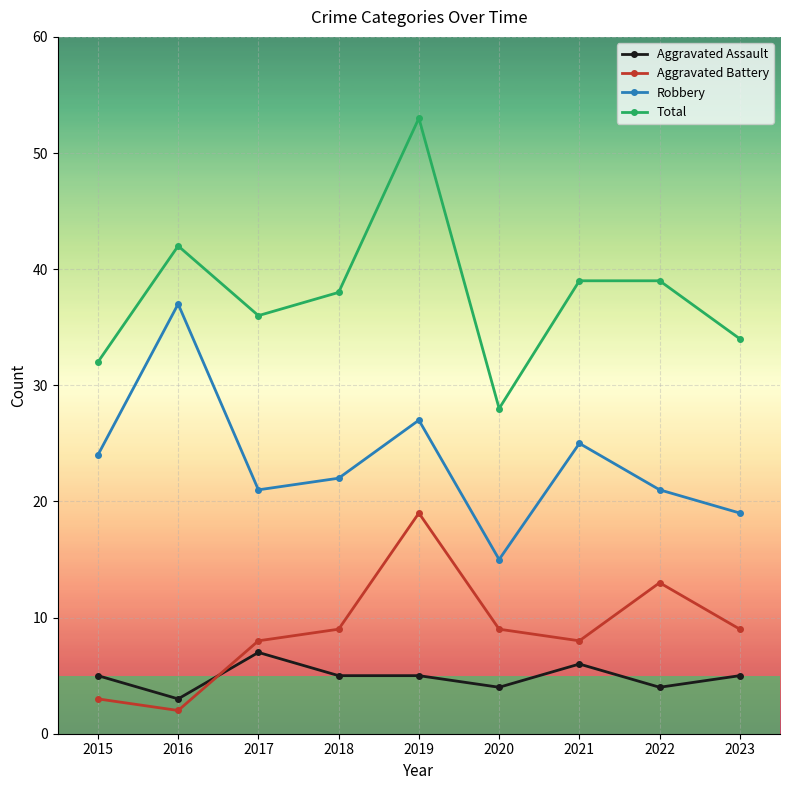

Between 2015 and 2017, which series saw the biggest shift?

Aggravated Battery